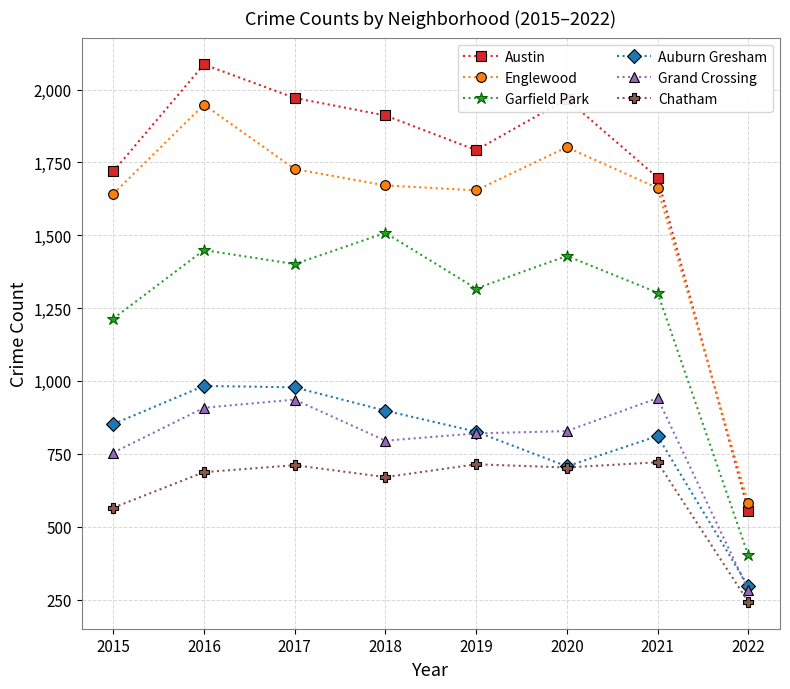

Which series has the widest spread of values?

Austin